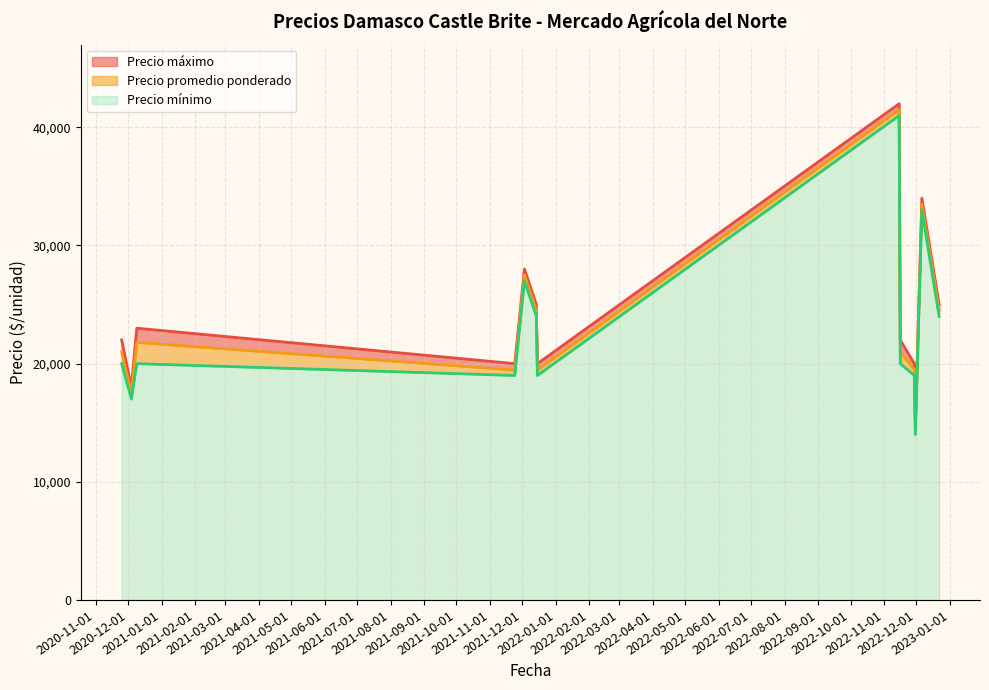

At 2021-12-14, list the series in order from smallest to largest.

Precio minimo, Precio promedio ponderado, Precio maximo